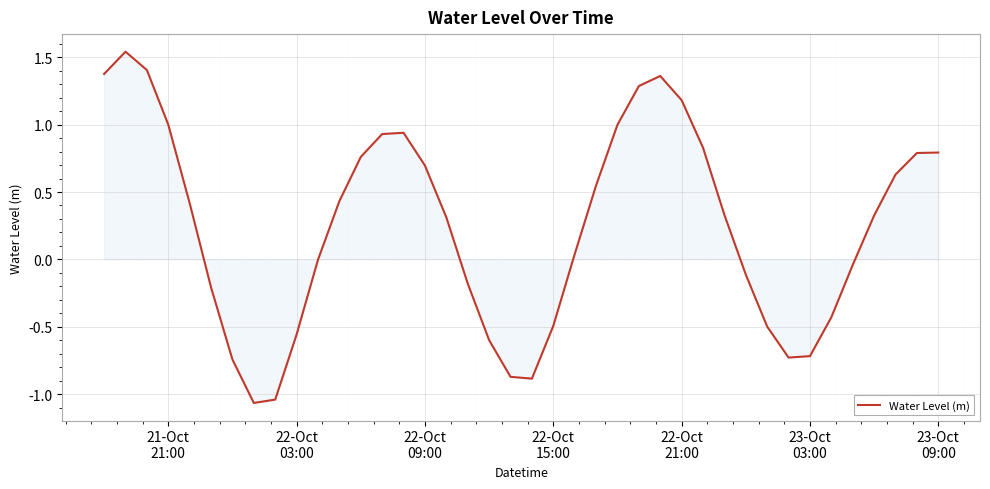

Does the chart display data point markers on the line(s)?

No